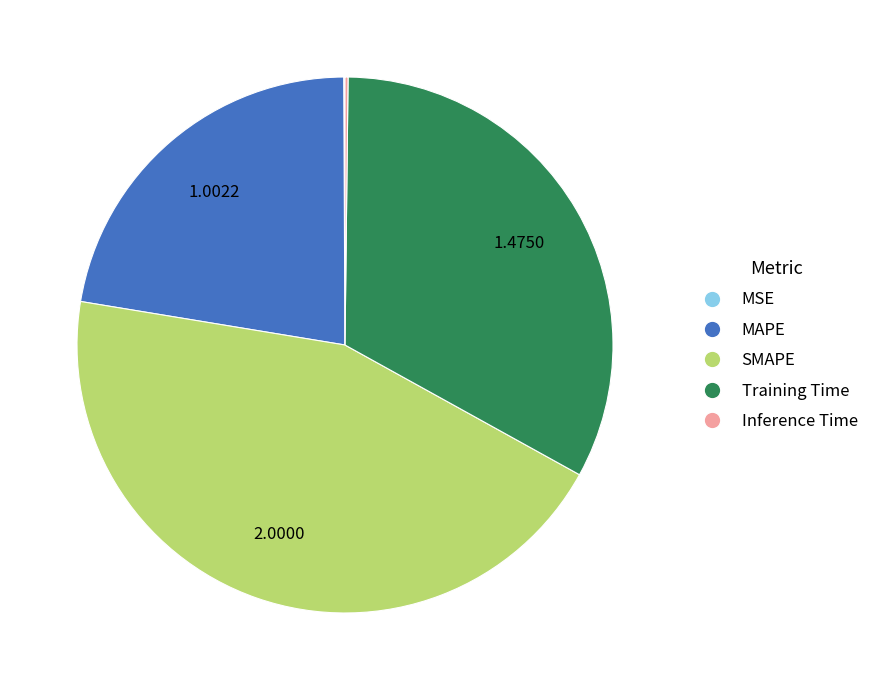

Is MAPE the majority of the pie?

No